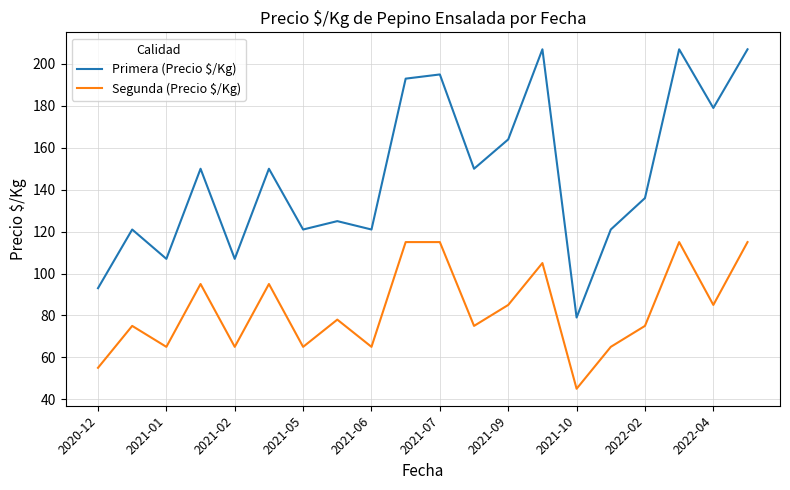

Which series has the widest spread of values?

Primera (Precio $/Kg)